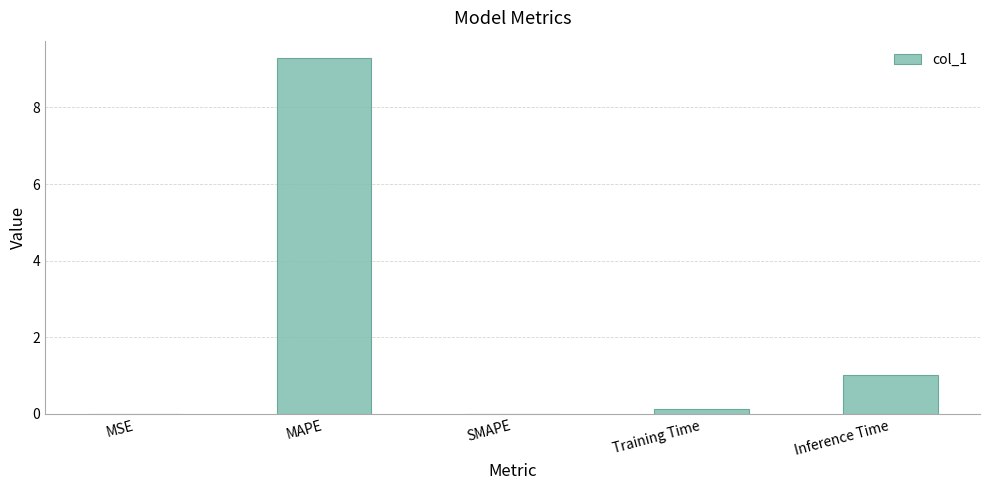

How many distinct data groups are displayed?

1